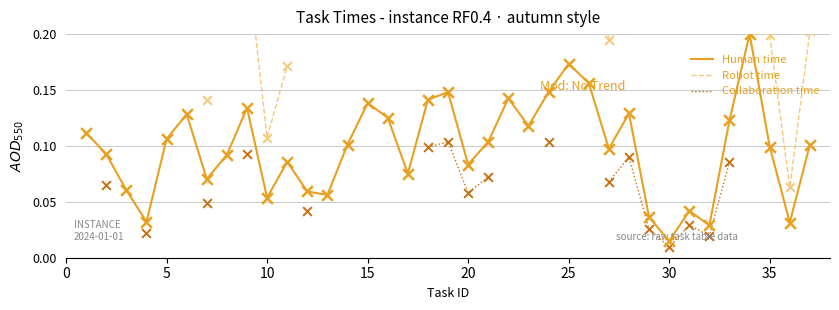

Which series has the largest total across all categories?

Human time